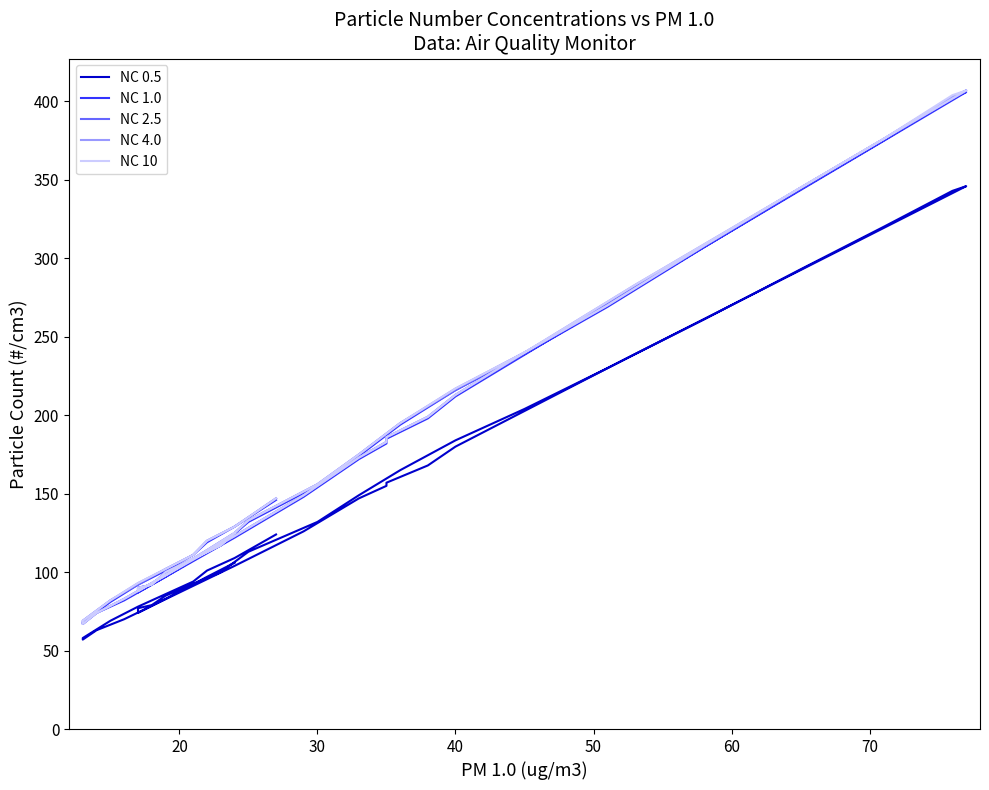

Does the chart display data point markers on the line(s)?

No